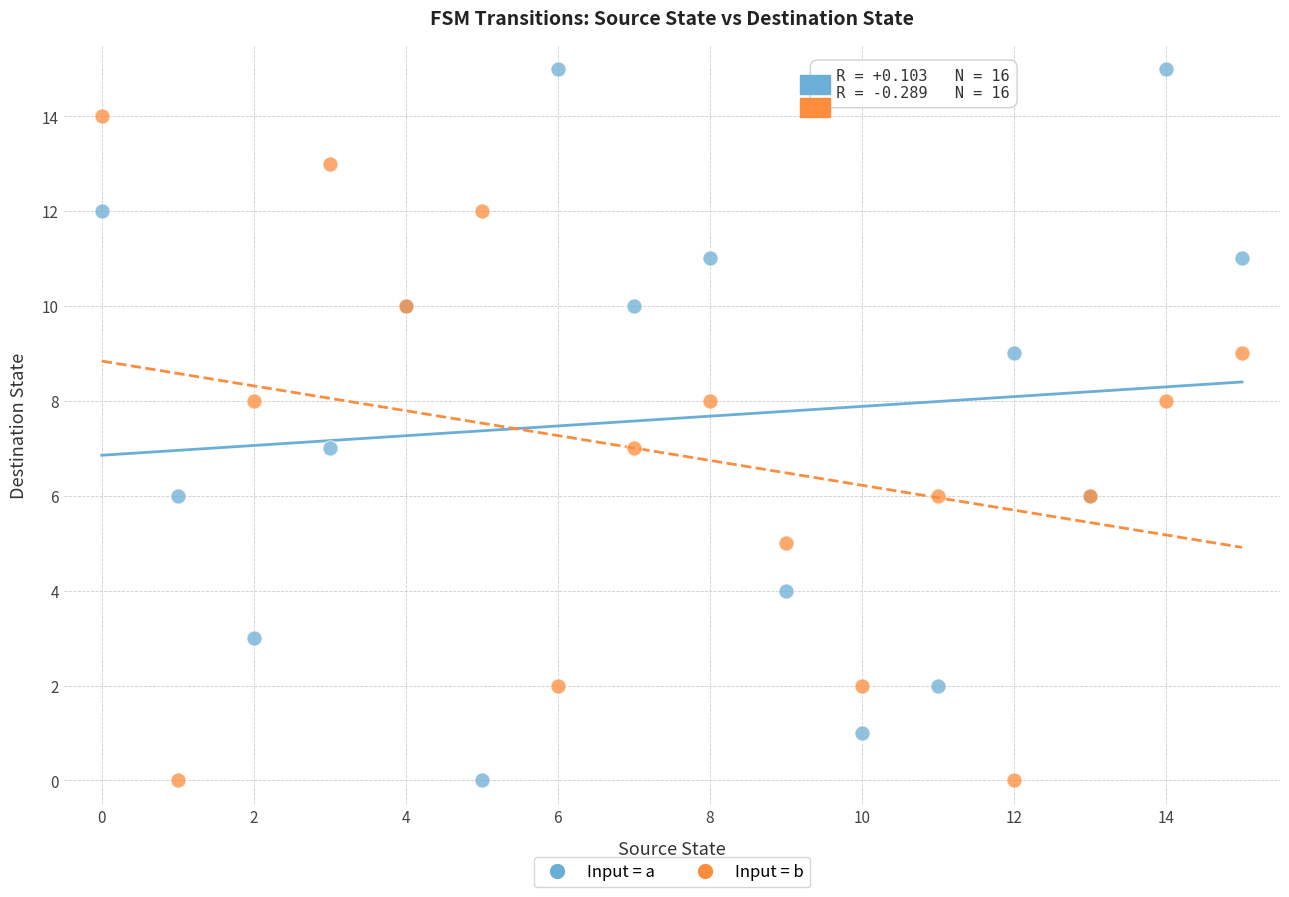

Which series reaches the maximum Y coordinate?

Input = a